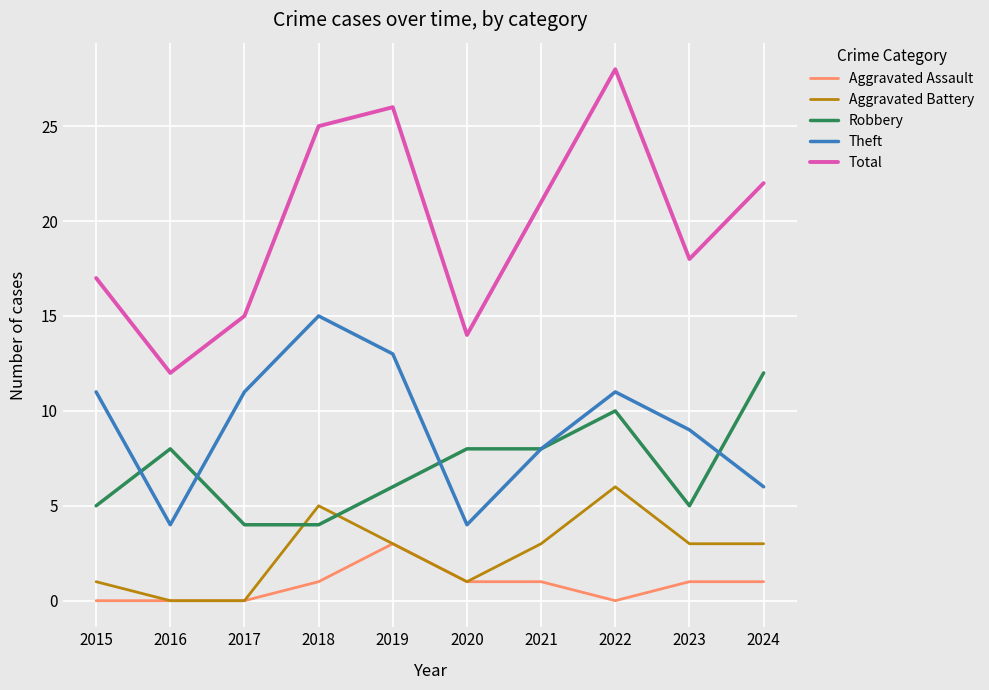

What is the approximate value of Robbery at 2021?

8